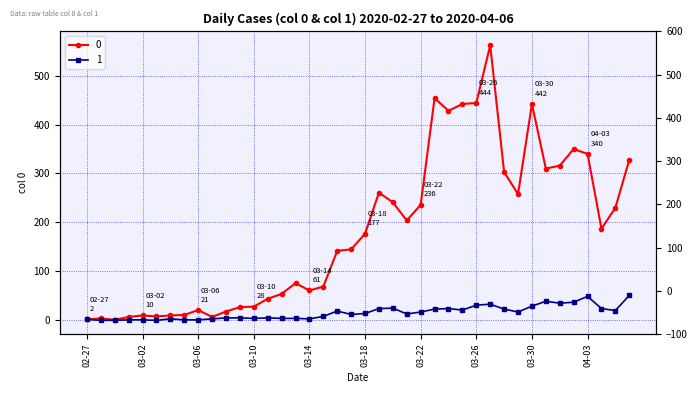

What is the highest value of the 1 series?

51